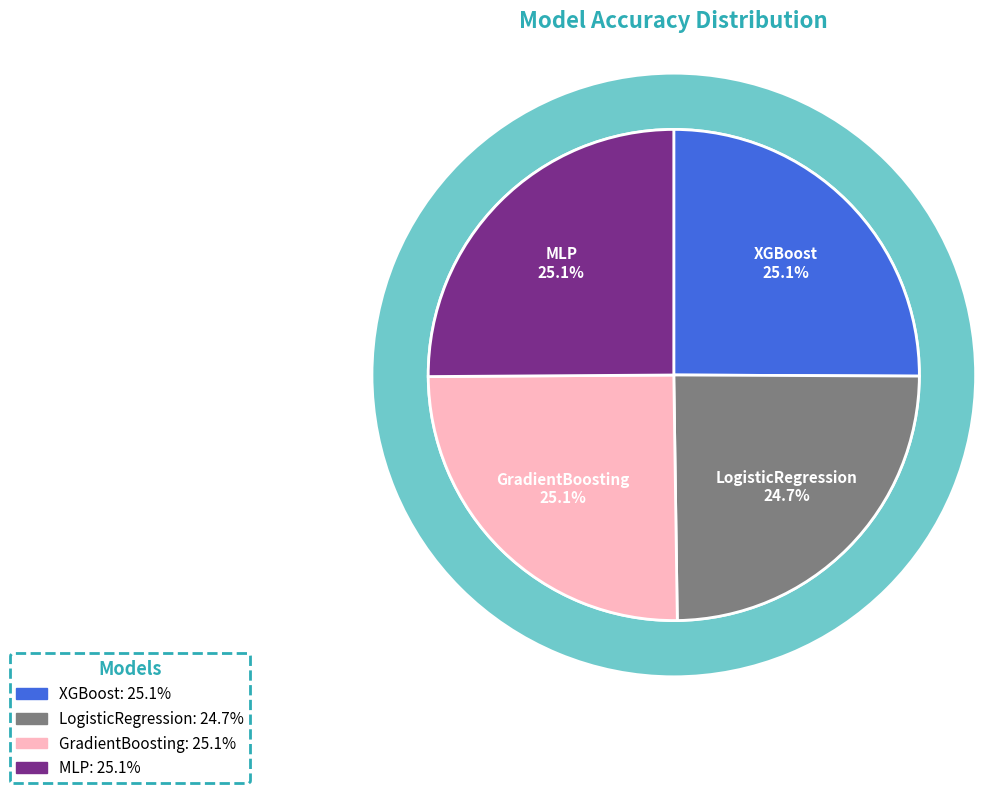

Which category has the smallest portion of the pie?

LogisticRegression